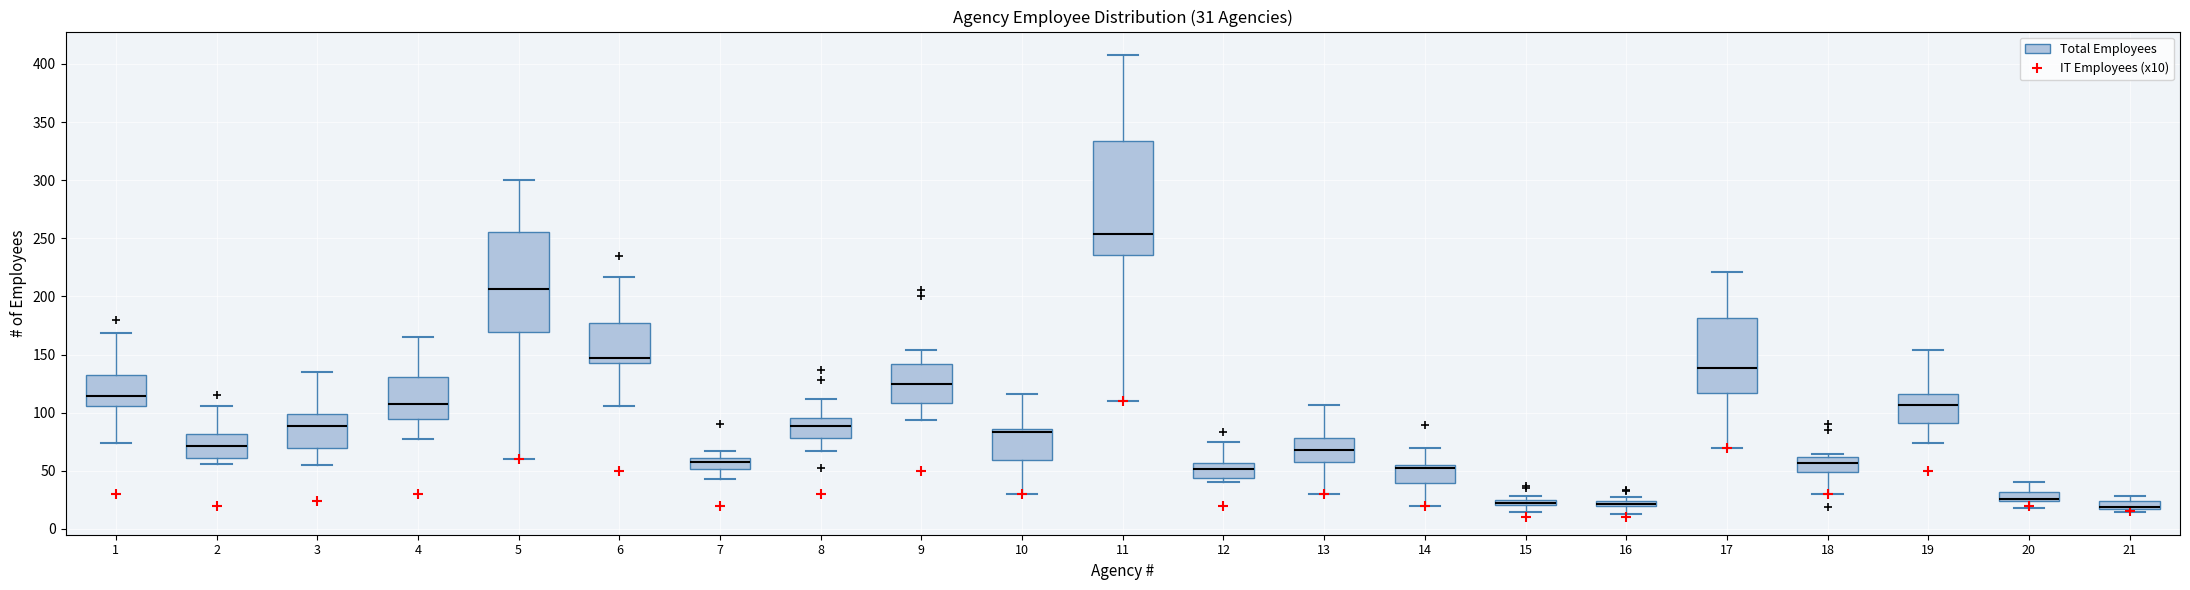

Comparing the boxes themselves (not the whiskers), which one is the tallest?

11